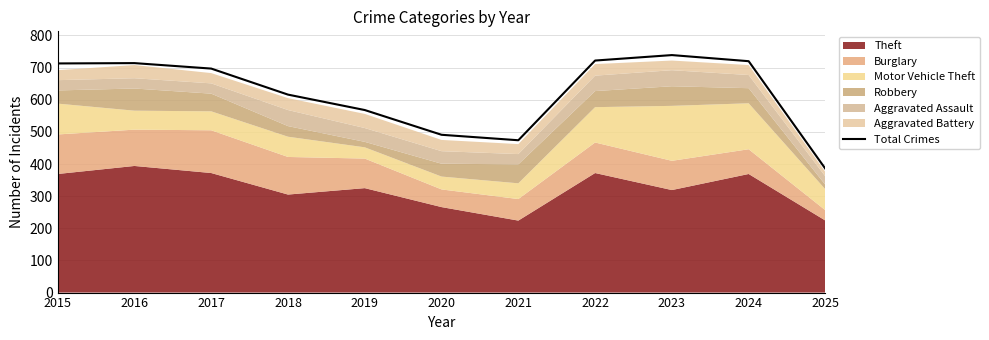

What is the change in value from 2015 to 2017?

-16